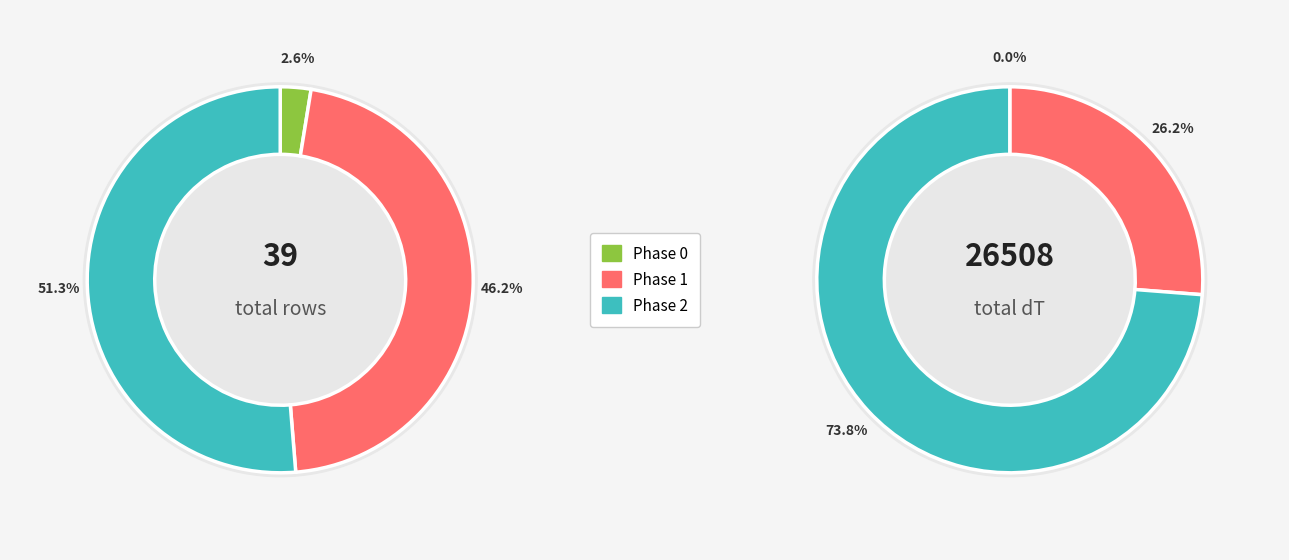

What is the majority slice?

2